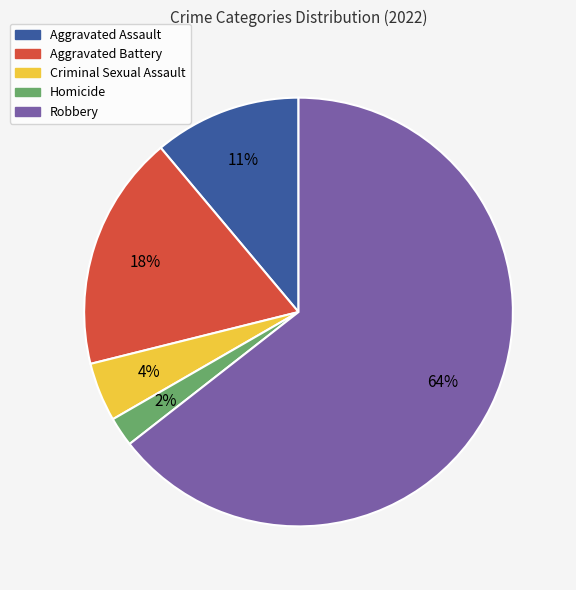

Count the number of slices in the pie.

5